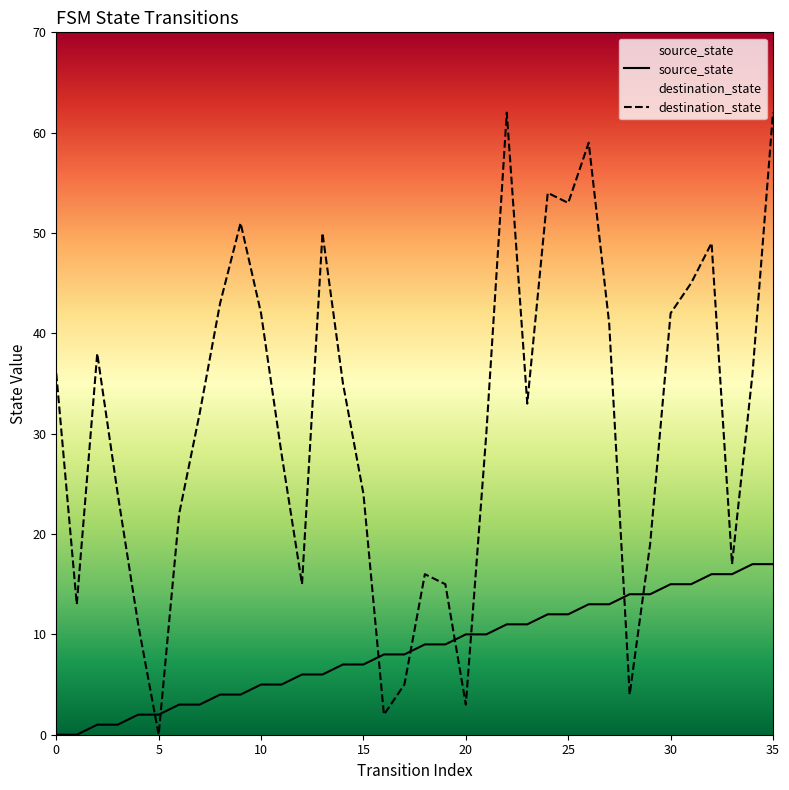

What is the difference between the second highest and minimum values in the destination_state series?

62